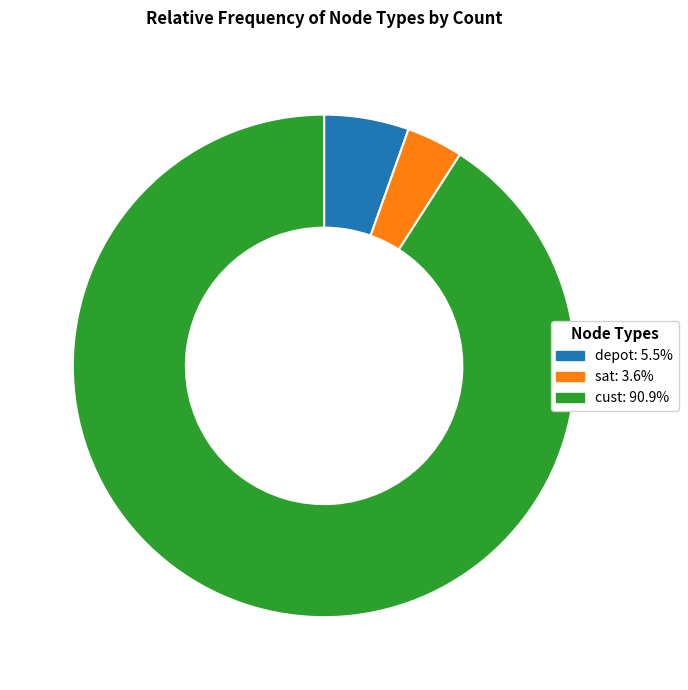

How many slices are in this pie chart?

3